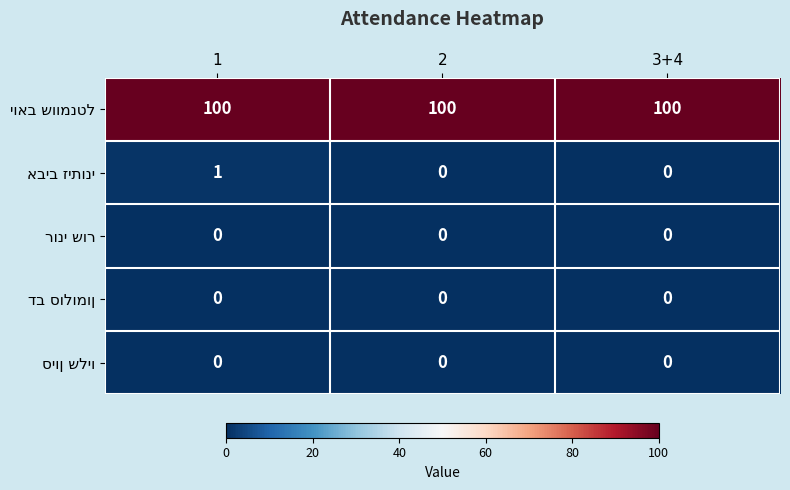

What is the maximum value shown in the chart?

100